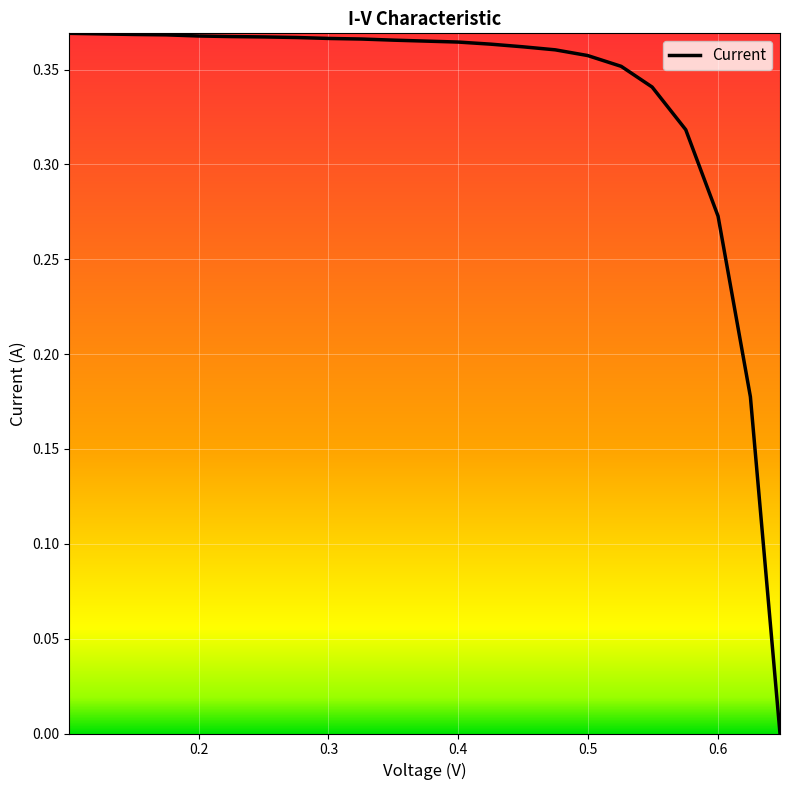

Count the values in the range 0 to 1.

23